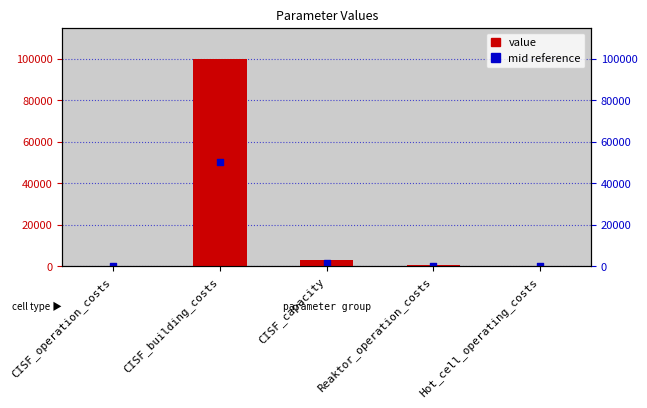

Which series contains the highest Y value?

value